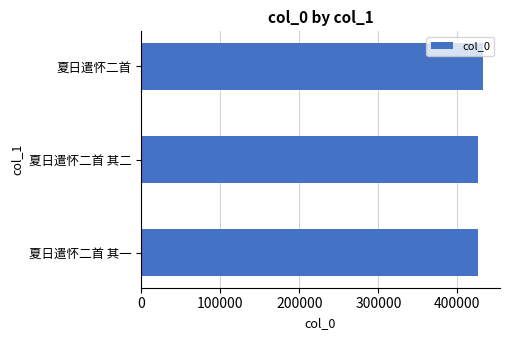

The value at 夏日遣怀二首 is 625298. True or false?

False